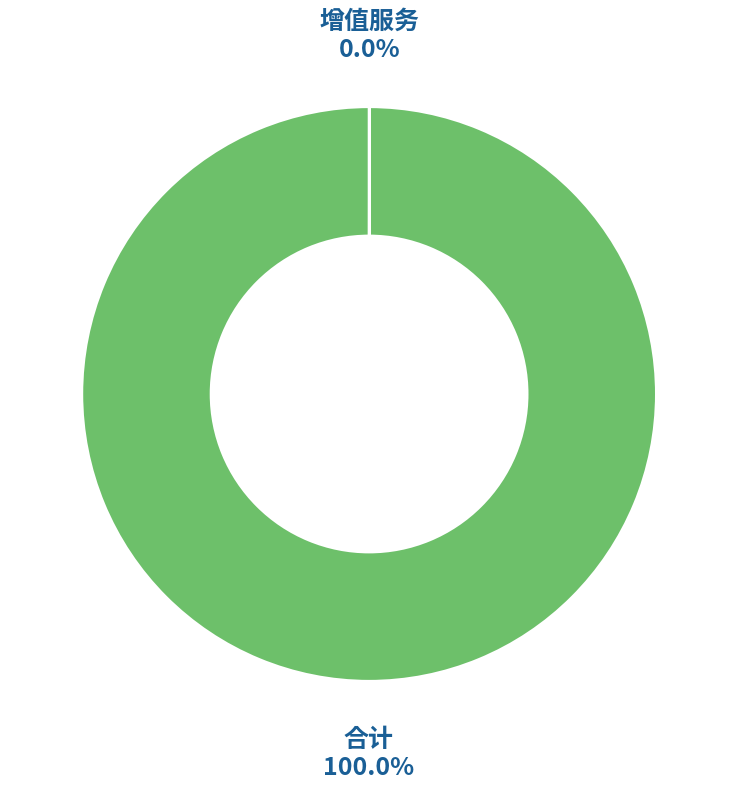

Is there a majority slice in this chart?

Yes